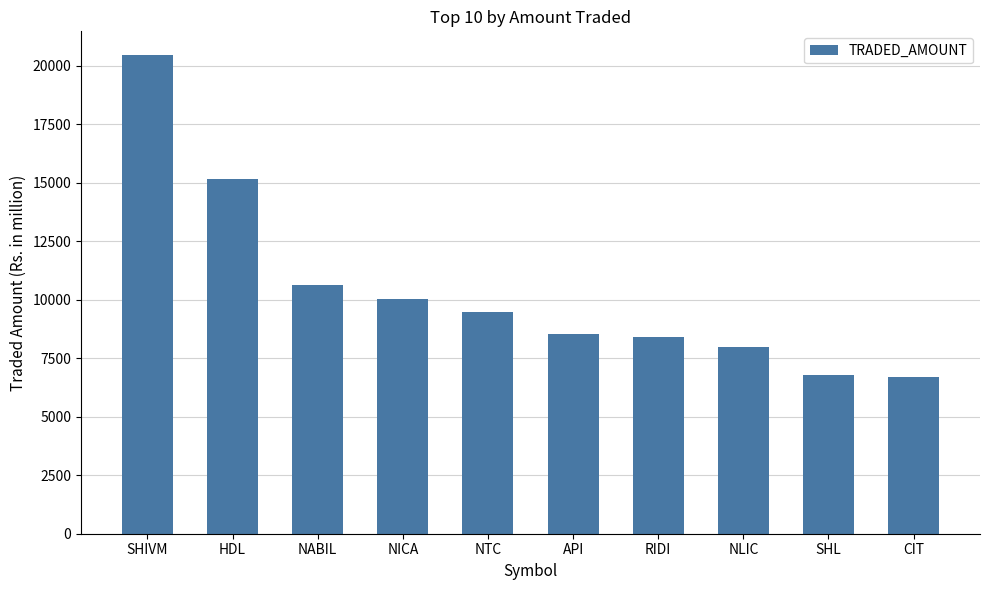

What is the value of the 5th bar from the left?

9470.9